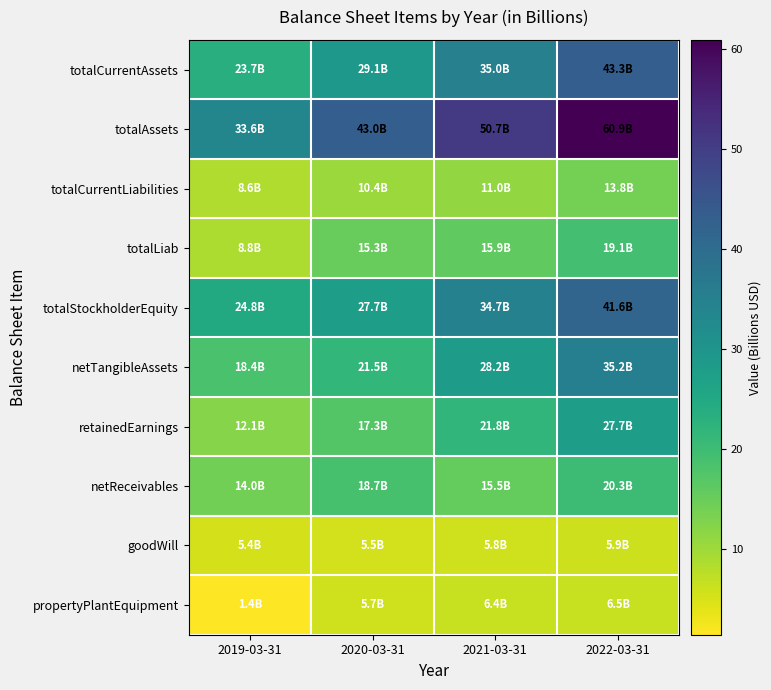

Reading left to right, extract all data points from this chart.

totalCurrentAssets: 2019-03-31=23.7	2020-03-31=29.1	2021-03-31=35.0	2022-03-31=43.3
totalAssets: 2019-03-31=33.6	2020-03-31=43.0	2021-03-31=50.7	2022-03-31=60.9
totalCurrentLiabilities: 2019-03-31=8.6	2020-03-31=10.4	2021-03-31=11.0	2022-03-31=13.8
totalLiab: 2019-03-31=8.8	2020-03-31=15.3	2021-03-31=15.9	2022-03-31=19.1
totalStockholderEquity: 2019-03-31=24.8	2020-03-31=27.7	2021-03-31=34.7	2022-03-31=41.6
netTangibleAssets: 2019-03-31=18.4	2020-03-31=21.5	2021-03-31=28.2	2022-03-31=35.2
retainedEarnings: 2019-03-31=12.1	2020-03-31=17.3	2021-03-31=21.8	2022-03-31=27.7
netReceivables: 2019-03-31=14.0	2020-03-31=18.7	2021-03-31=15.5	2022-03-31=20.3
goodWill: 2019-03-31=5.4	2020-03-31=5.5	2021-03-31=5.8	2022-03-31=5.9
propertyPlantEquipment: 2019-03-31=1.4	2020-03-31=5.7	2021-03-31=6.4	2022-03-31=6.5